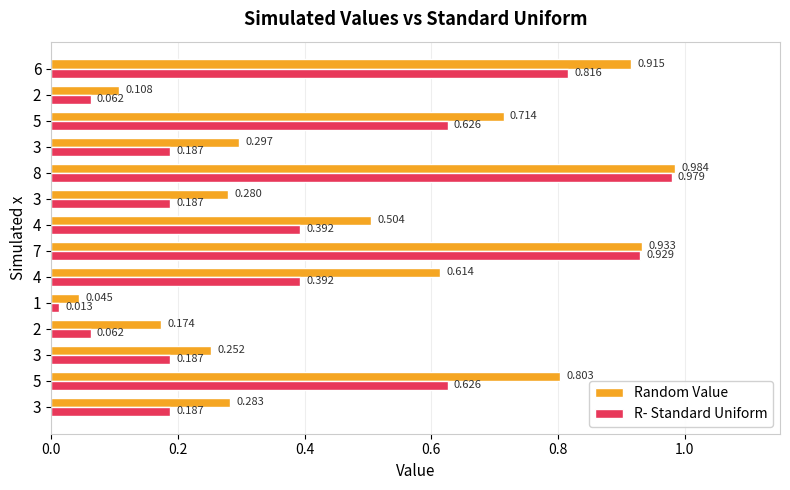

Which category has the highest value across all series?

8